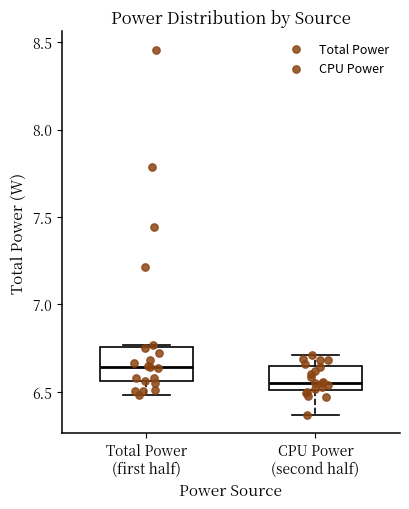

Comparing the boxes themselves (not the whiskers), which one is the tallest?

Total Power (first half)